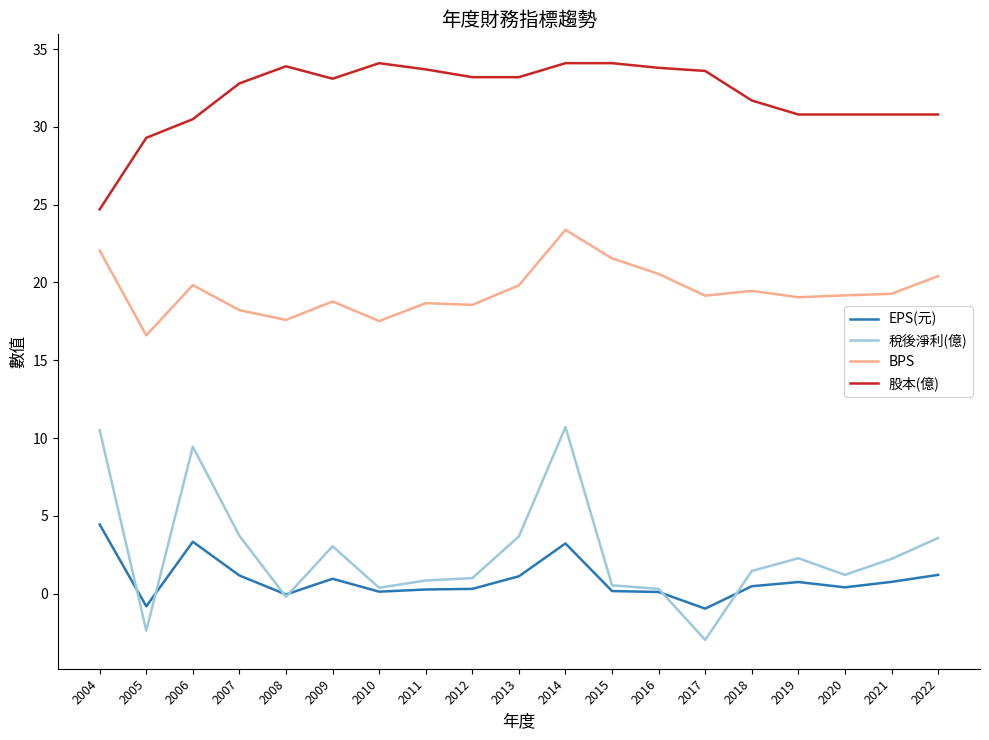

True or false: EPS(元) and 股本(億) intersect in this chart.

False